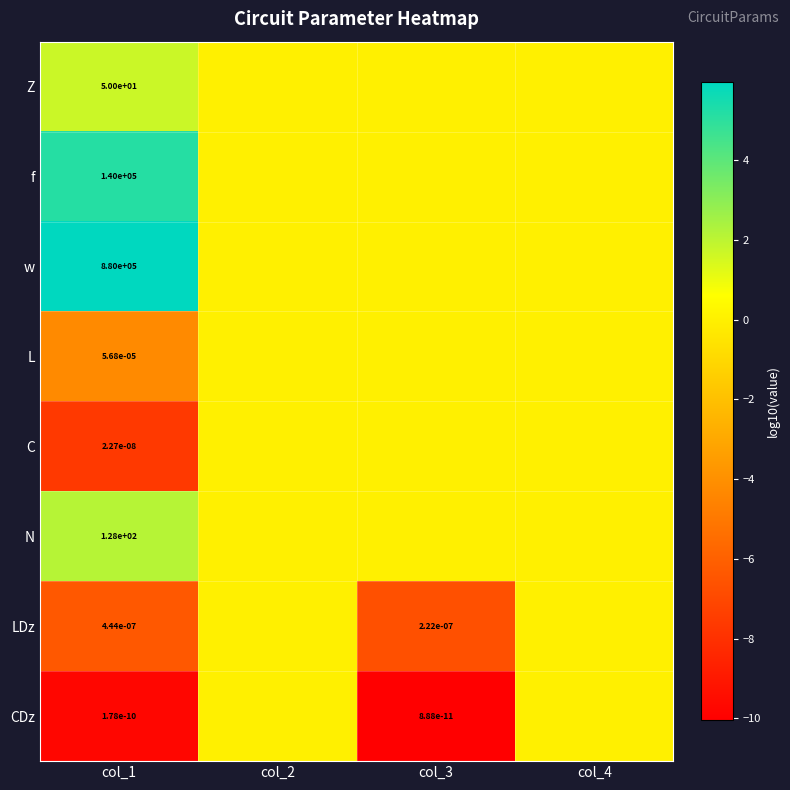

The C series shows 0.0 at col_1. True or false?

True